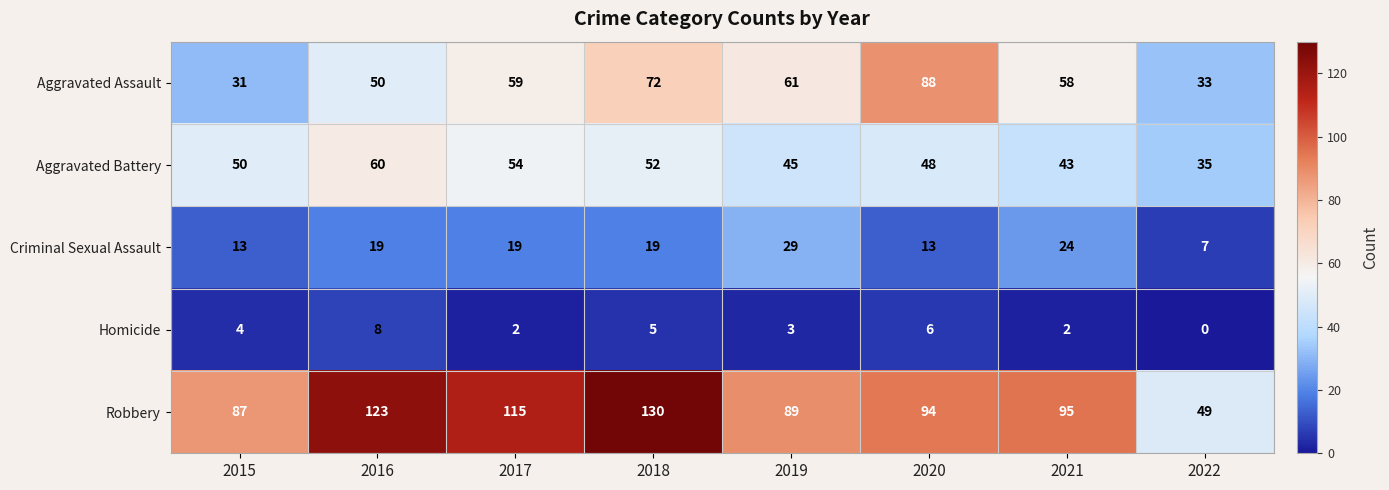

What is the sum of all Aggravated Assault values?

452